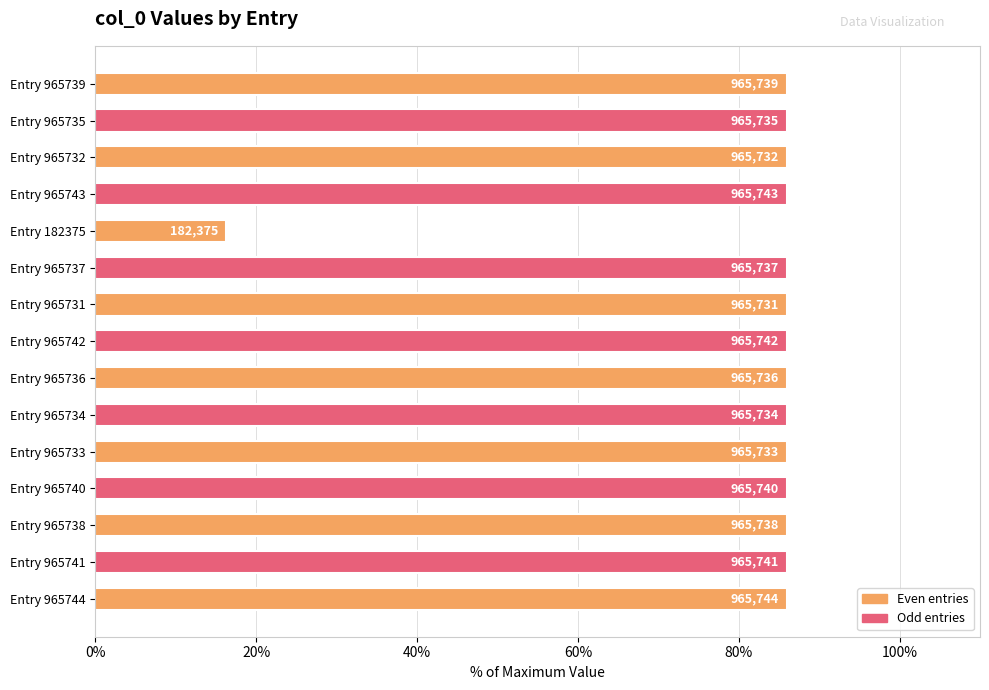

Does the chart contain any negative values?

No